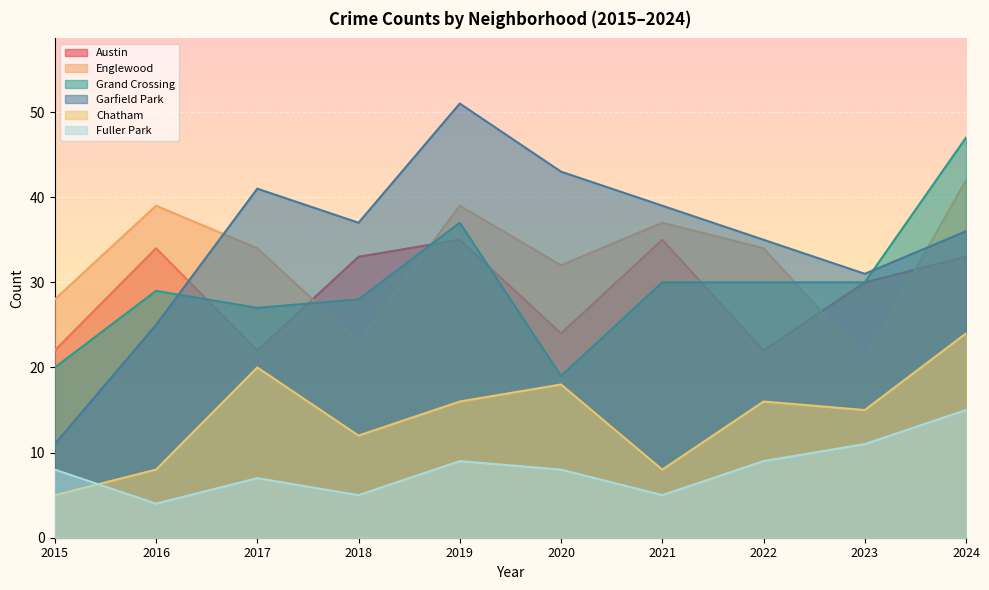

The value of Austin at 2018 is 13. True or false?

False